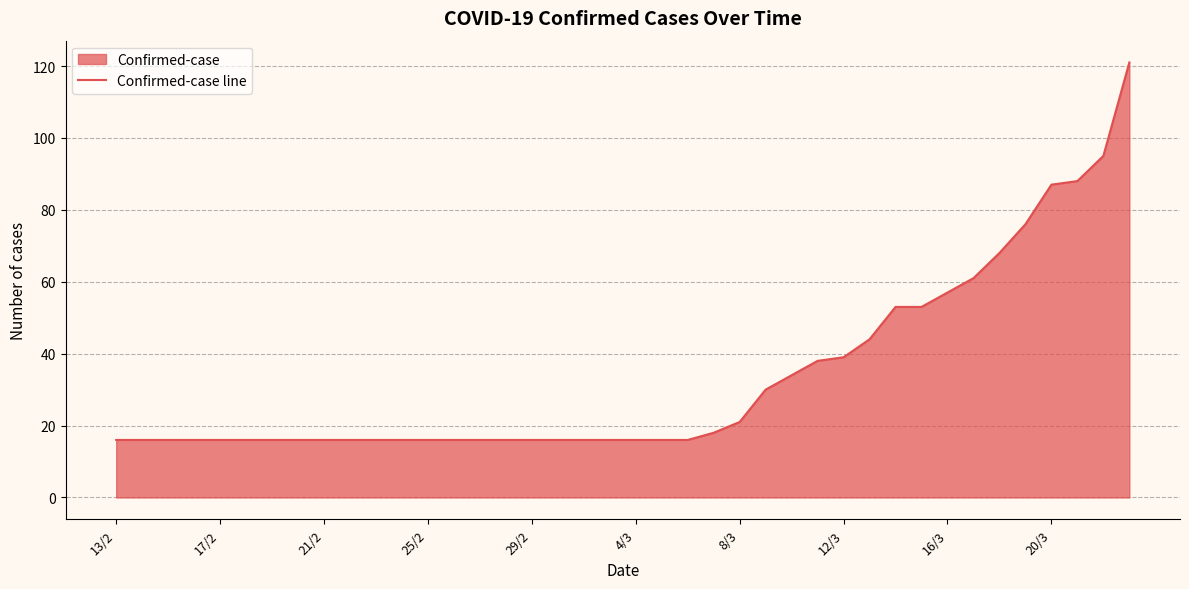

What is the difference between the maximum and minimum values?

105